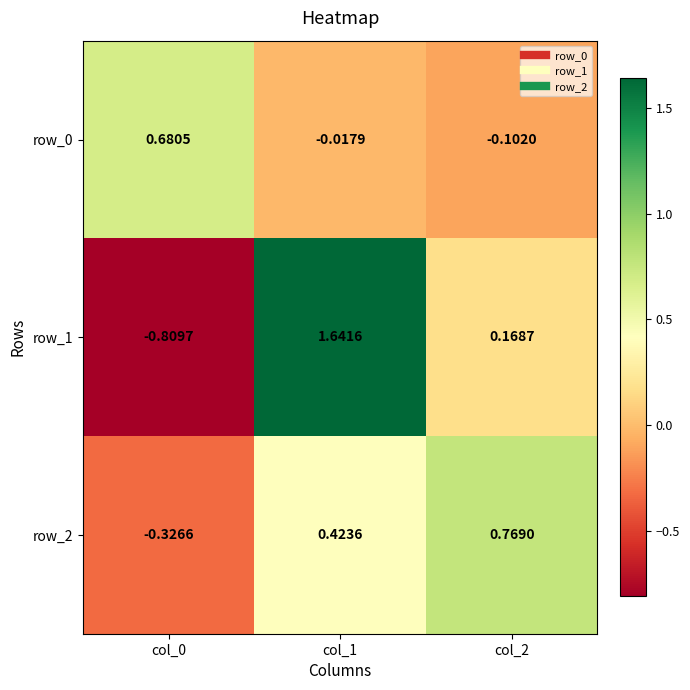

What is the spread (max minus min) of values at col_0?

1.5